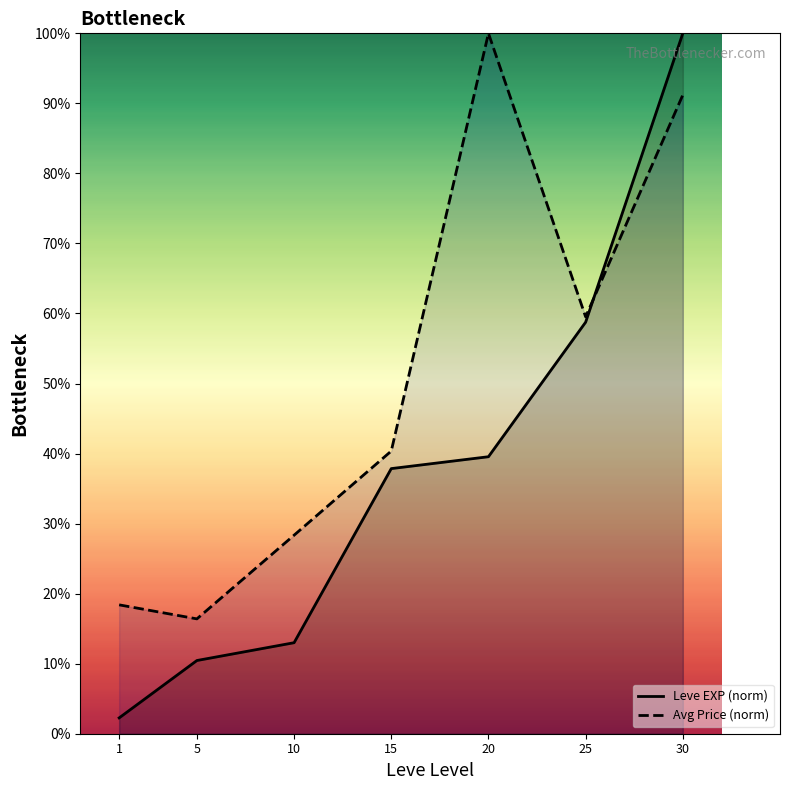

True or false: Leve EXP (norm) has more than 2 interior local peaks.

False